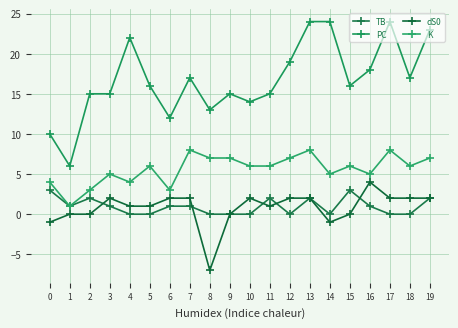

Reading left to right, transcribe all the data shown in this chart.

TB: 0=3	1=1	2=2	3=1	4=0	5=0	6=1	7=1	8=0	9=0	10=0	11=2	12=0	13=2	14=0	15=3	16=1	17=0	18=0	19=2
PC: 0=10	1=6	2=15	3=15	4=22	5=16	6=12	7=17	8=13	9=15	10=14	11=15	12=19	13=24	14=24	15=16	16=18	17=24	18=17	19=23
dS0: 0=-1	1=0	2=0	3=2	4=1	5=1	6=2	7=2	8=-7	9=0	10=2	11=1	12=2	13=2	14=-1	15=0	16=4	17=2	18=2	19=2
K: 0=4	1=1	2=3	3=5	4=4	5=6	6=3	7=8	8=7	9=7	10=6	11=6	12=7	13=8	14=5	15=6	16=5	17=8	18=6	19=7